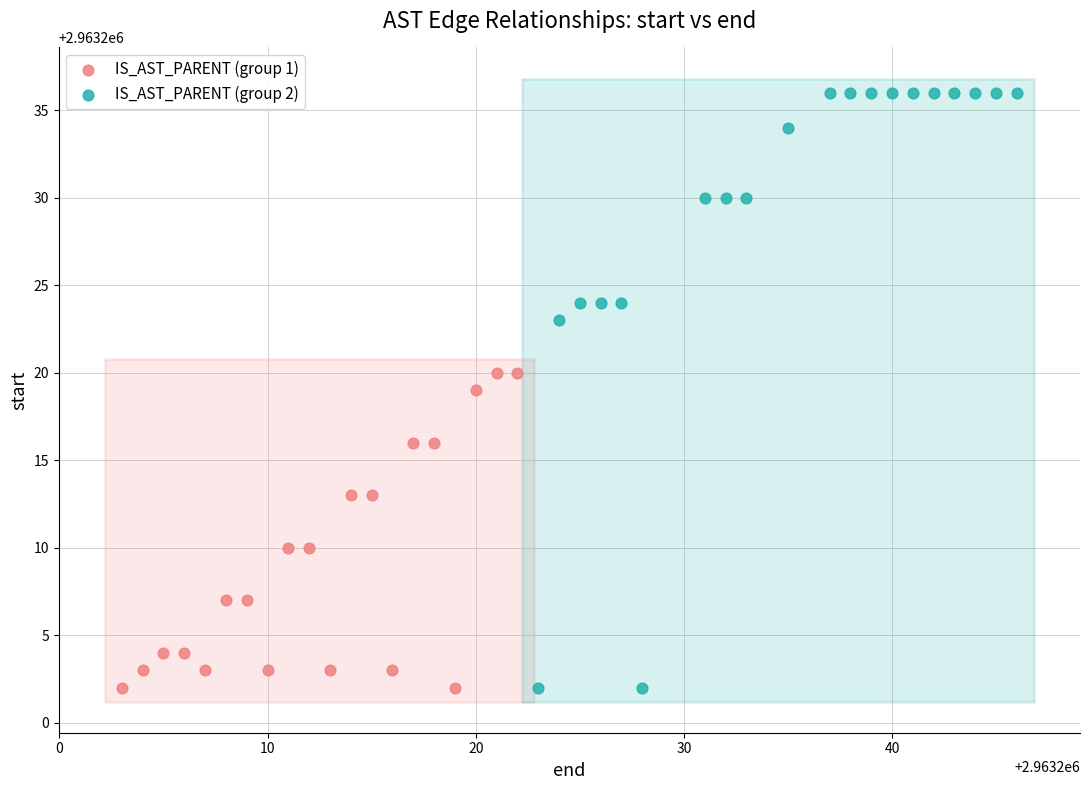

Which series reaches the maximum Y coordinate?

IS_AST_PARENT (group 2)